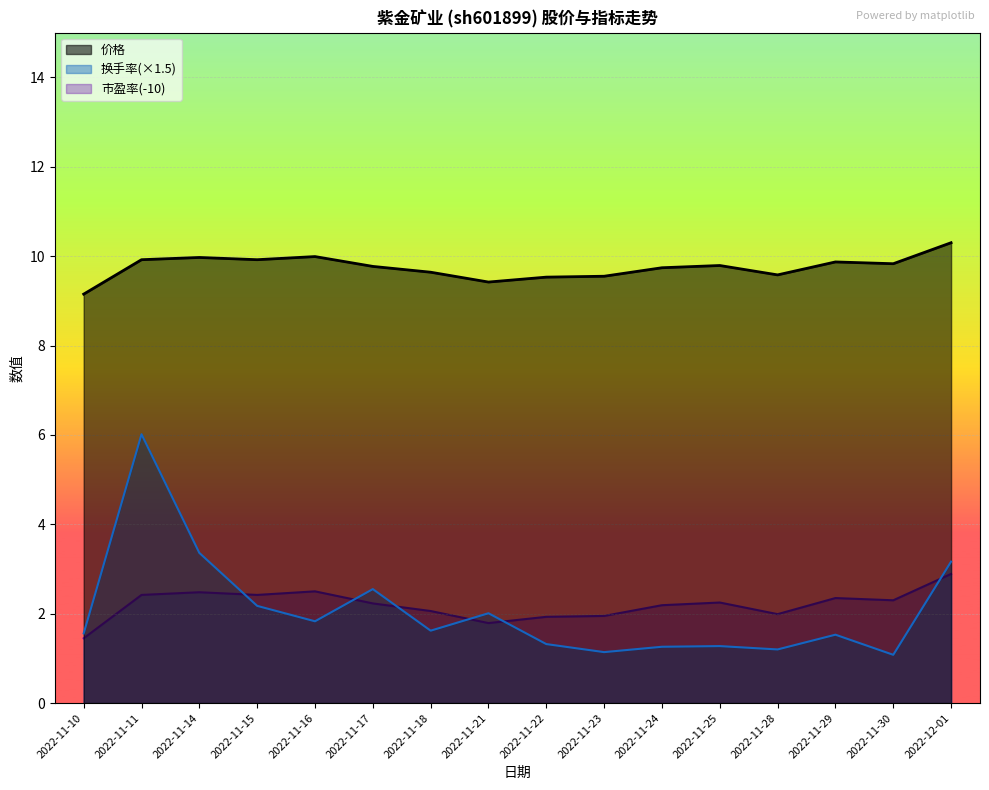

Does the chart display data point markers on the line(s)?

No